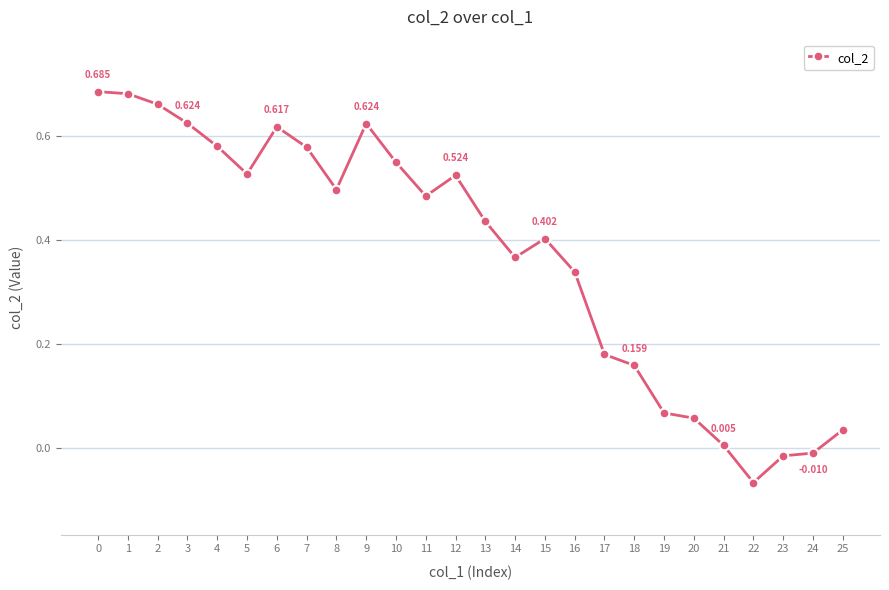

What is the change in value from 0 to 6?

-0.1